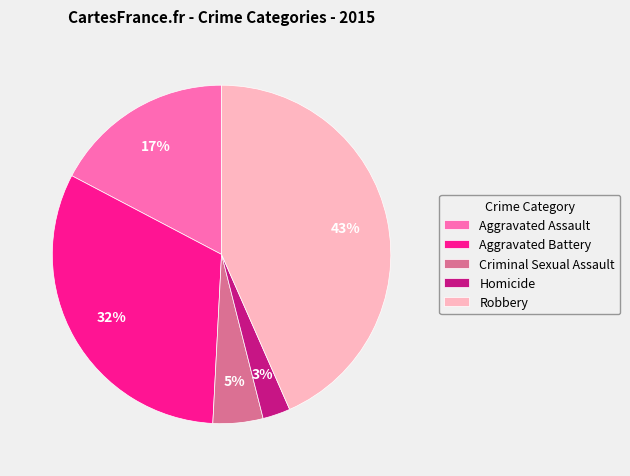

Combined, do Criminal Sexual Assault and Aggravated Battery account for over 50%?

No